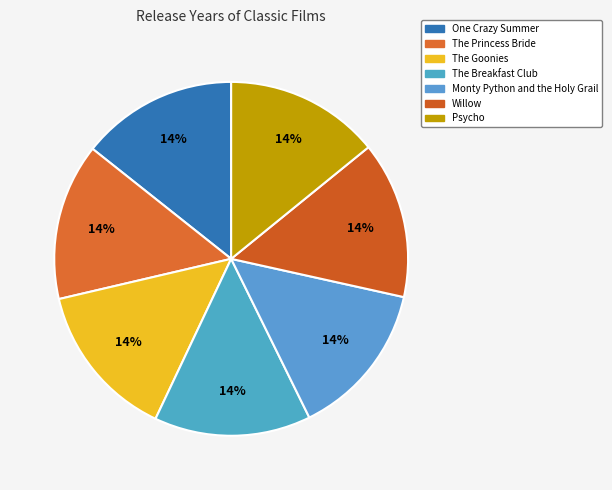

To the nearest percent, what portion does The Goonies represent?

14%